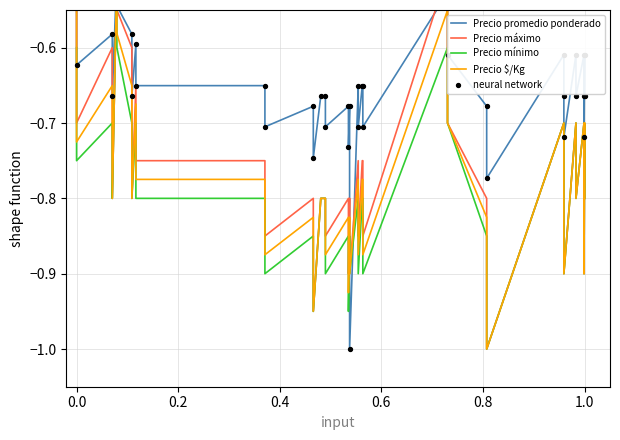

Which series contains the lowest Y value?

Precio promedio ponderado